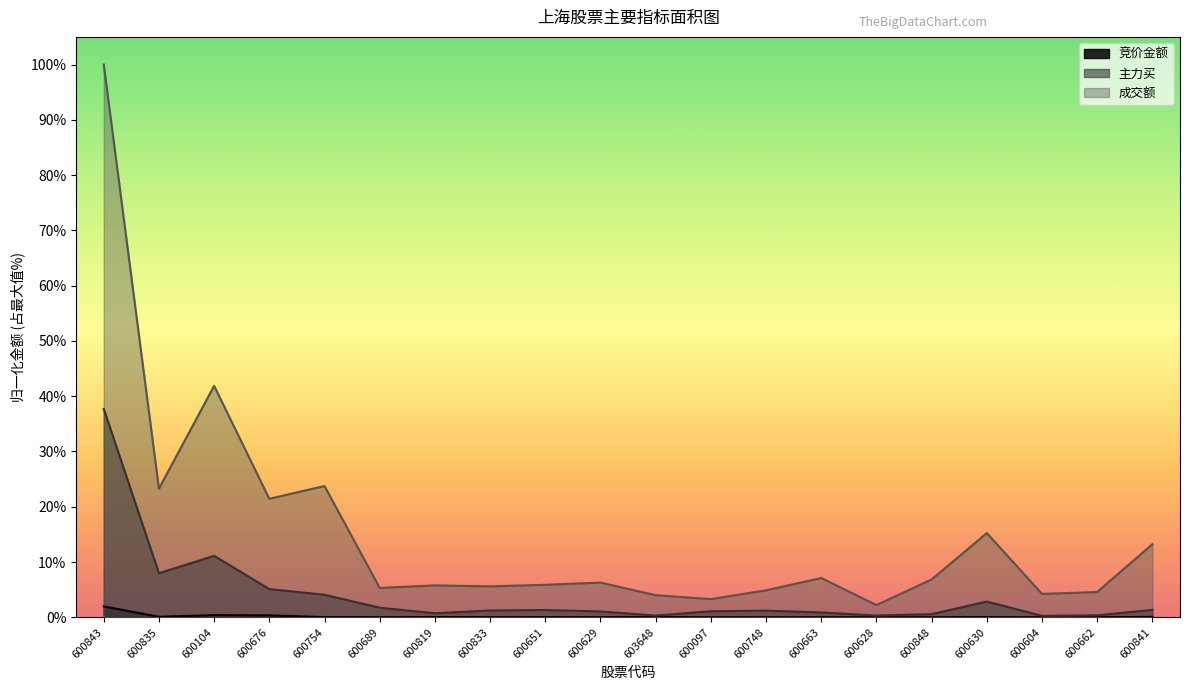

What are all the series names shown in the legend?

竞价金额, 主力买, 成交额